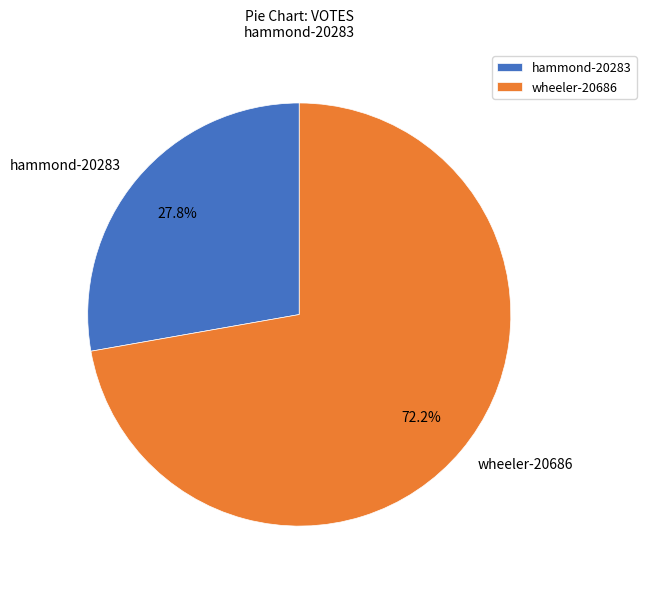

To the nearest percent, what is the combined percentage of wheeler-20686 and hammond-20283?

100%